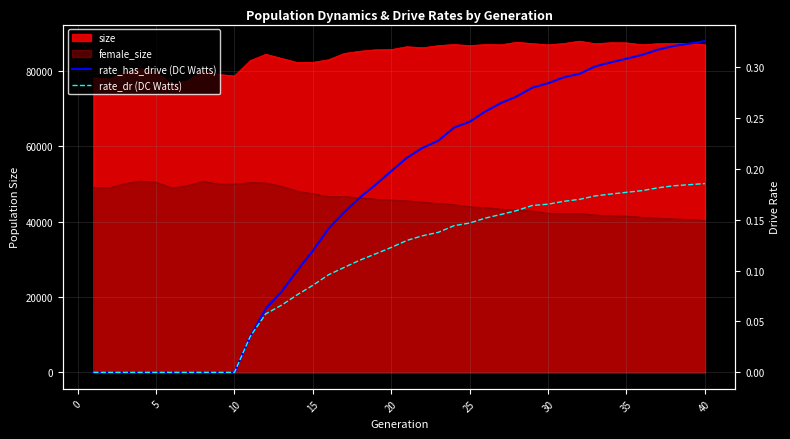

Which label corresponds to the largest value in the chart?

40